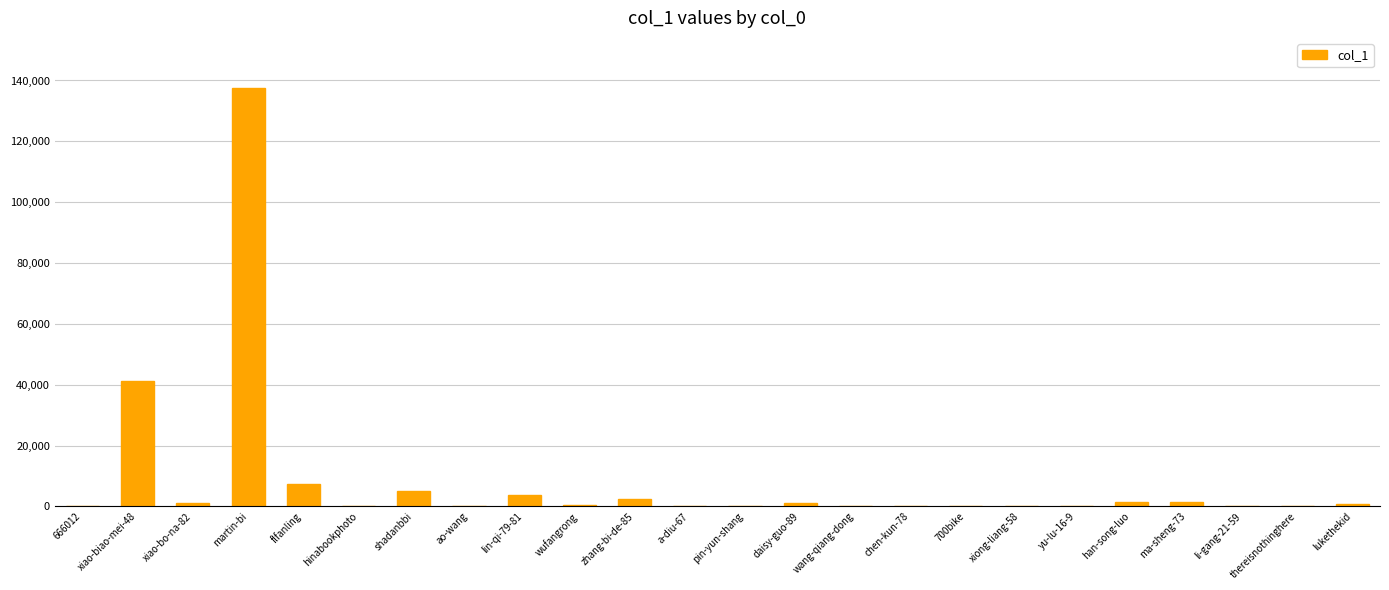

At which label is the value closest to 68752?

xiao-biao-mei-48